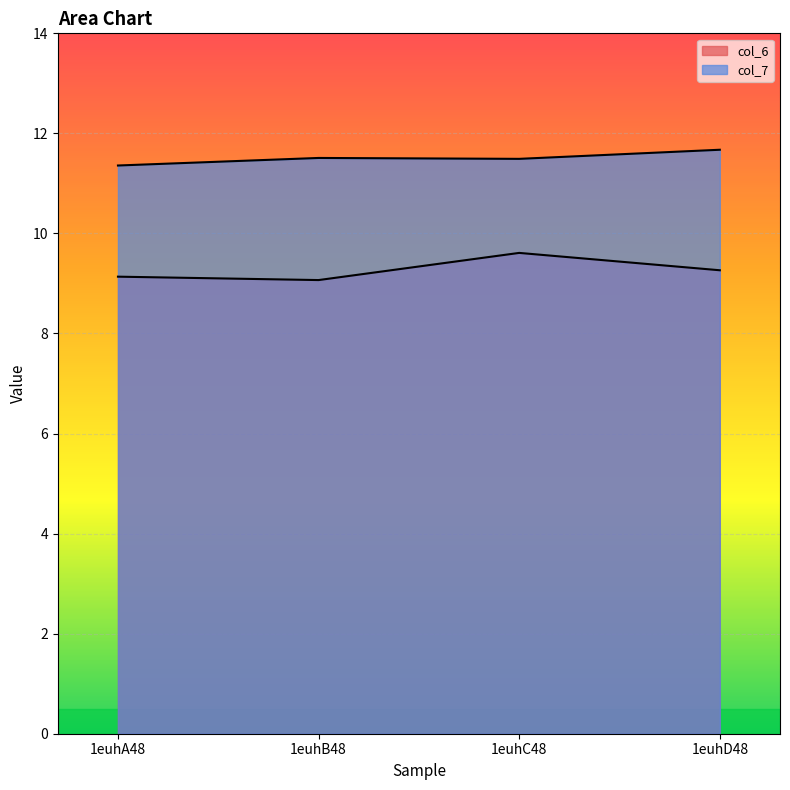

How many distinct data groups are displayed?

2